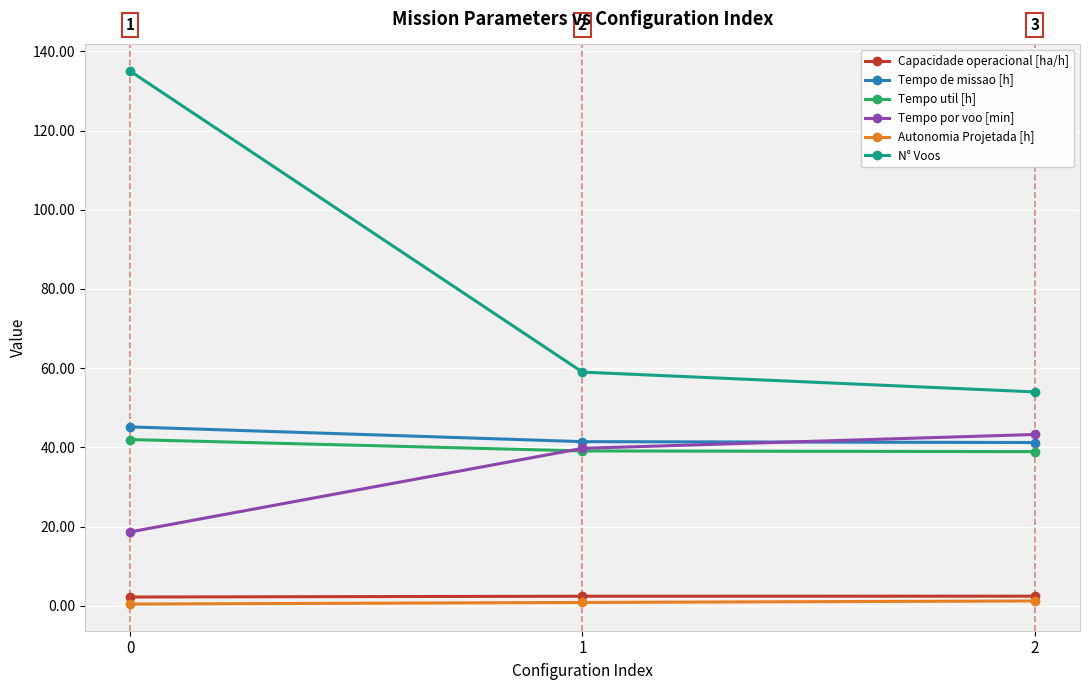

At how many categories does at least one series exceed 19?

3